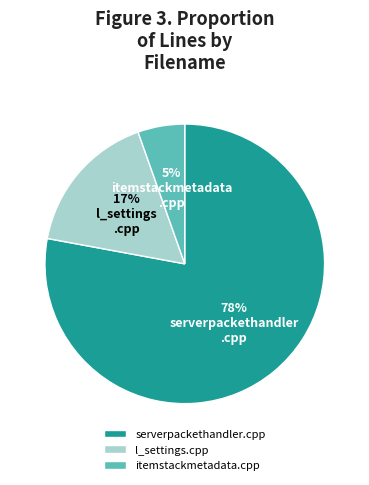

Is there any slice that represents more than half of the pie?

Yes